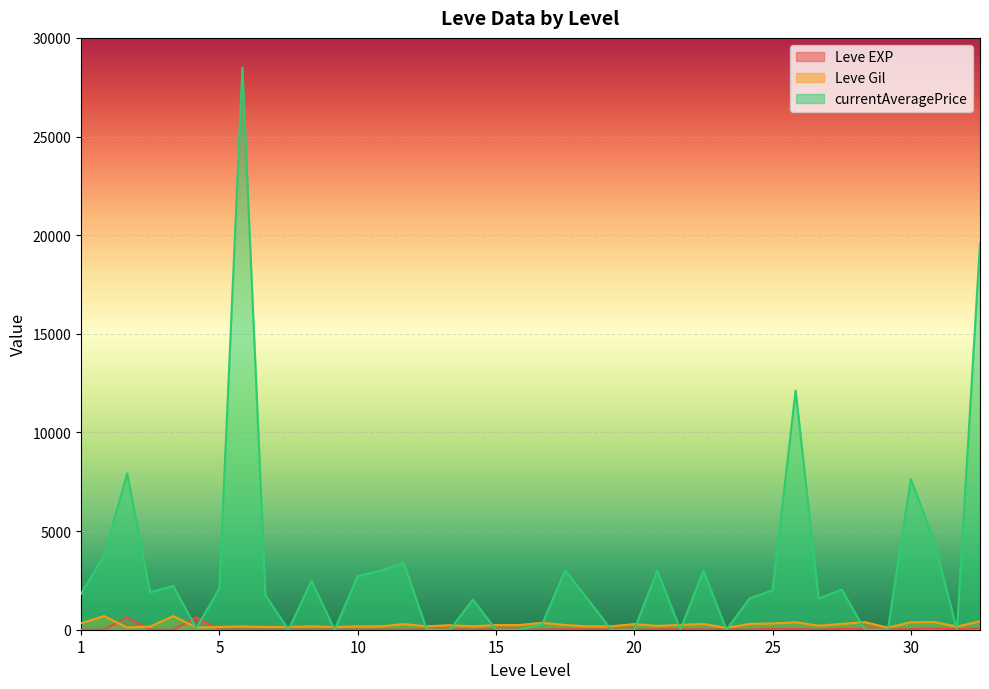

What is the highest value of the Leve Gil series?

690